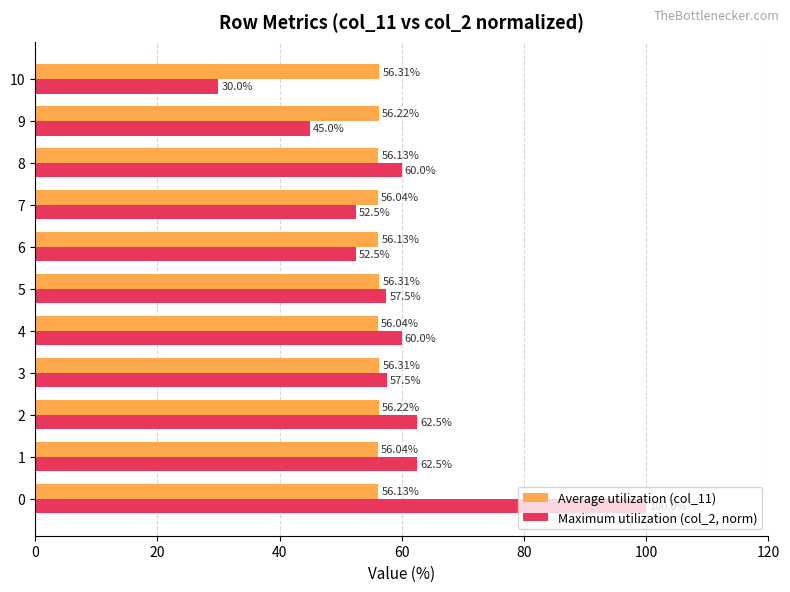

Which series has the largest total across all categories?

Maximum utilization (col_2, norm)